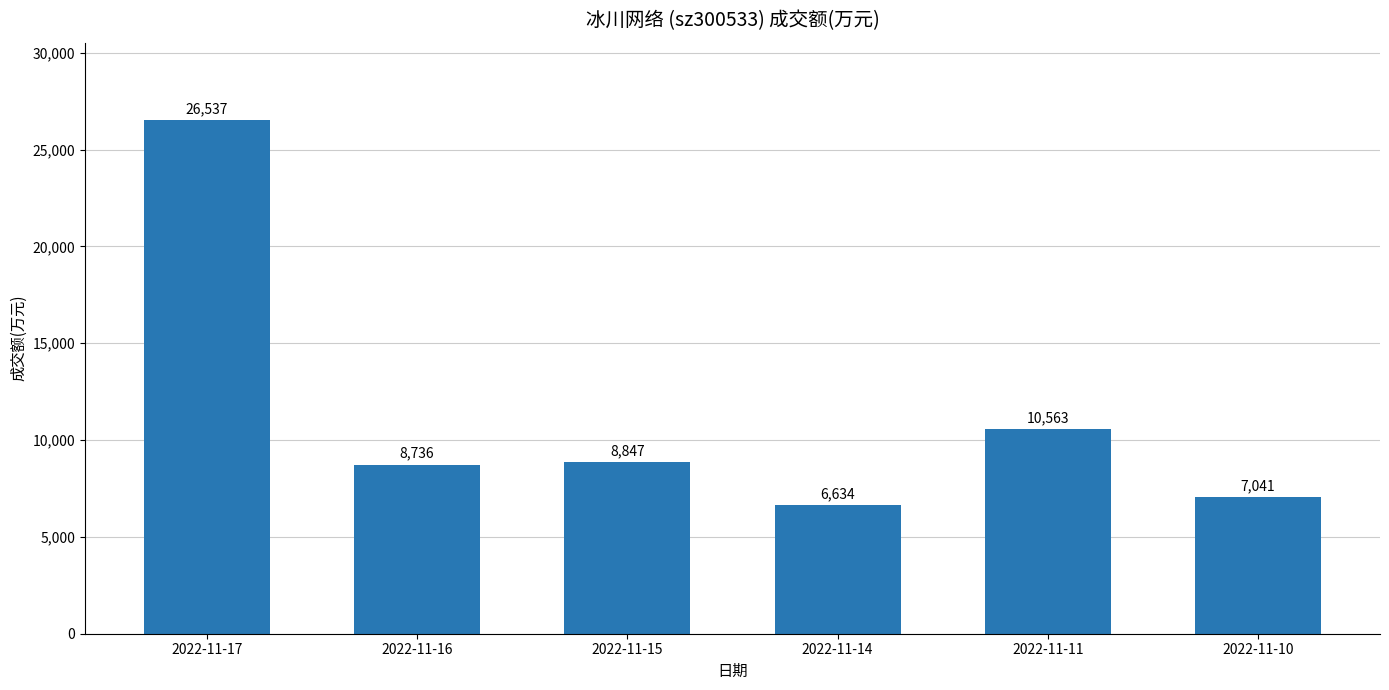

Does the chart contain stacked bars?

No